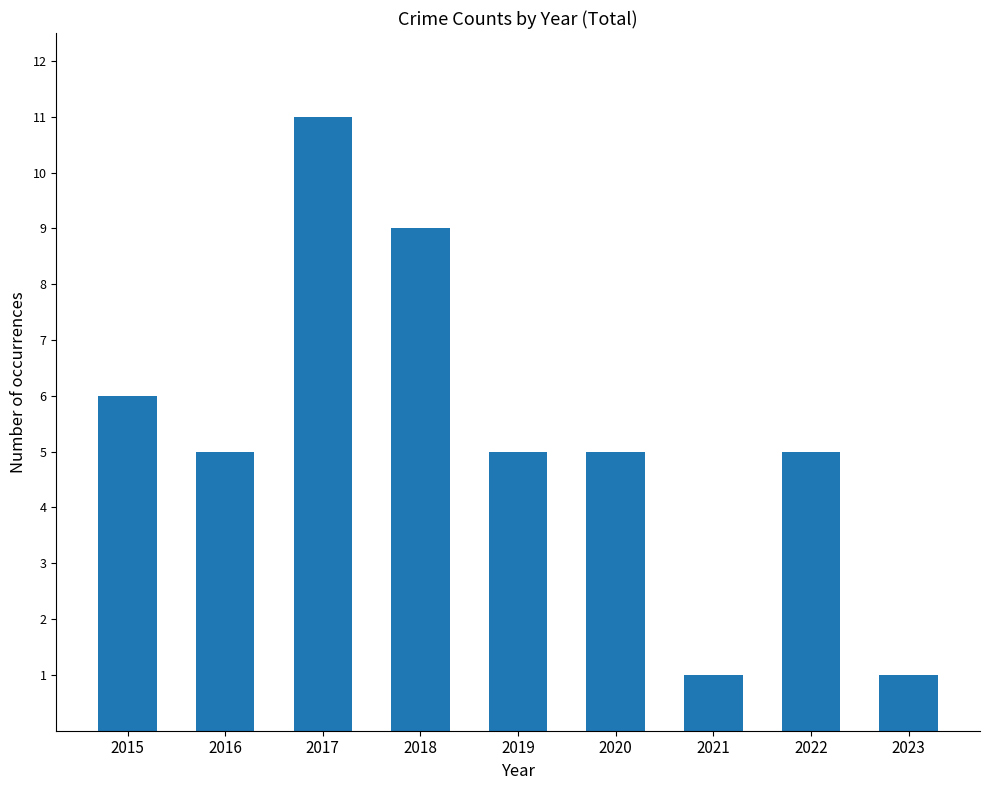

Reading left to right, transcribe all the data shown in this chart.

6	5	11	9	5	5	1	5	1